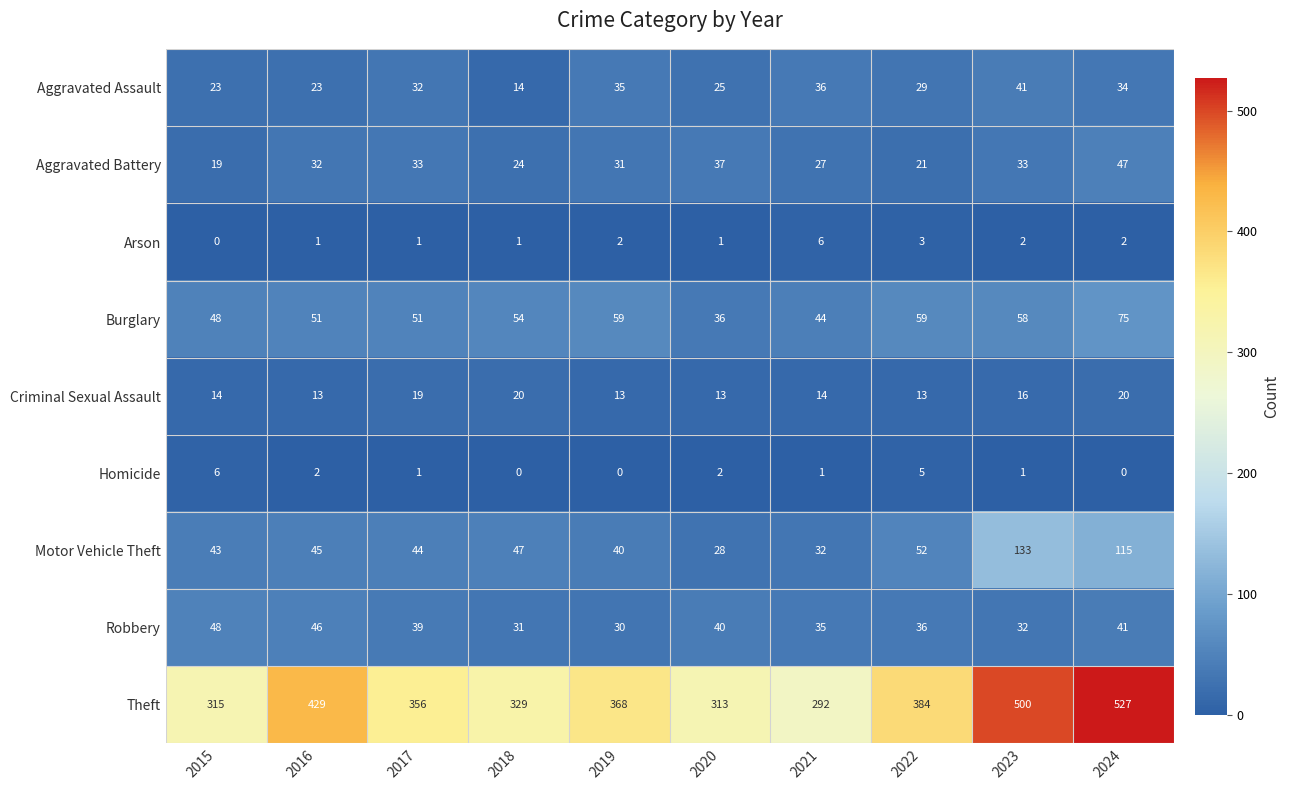

At which category is the sum across all series the highest?

2024